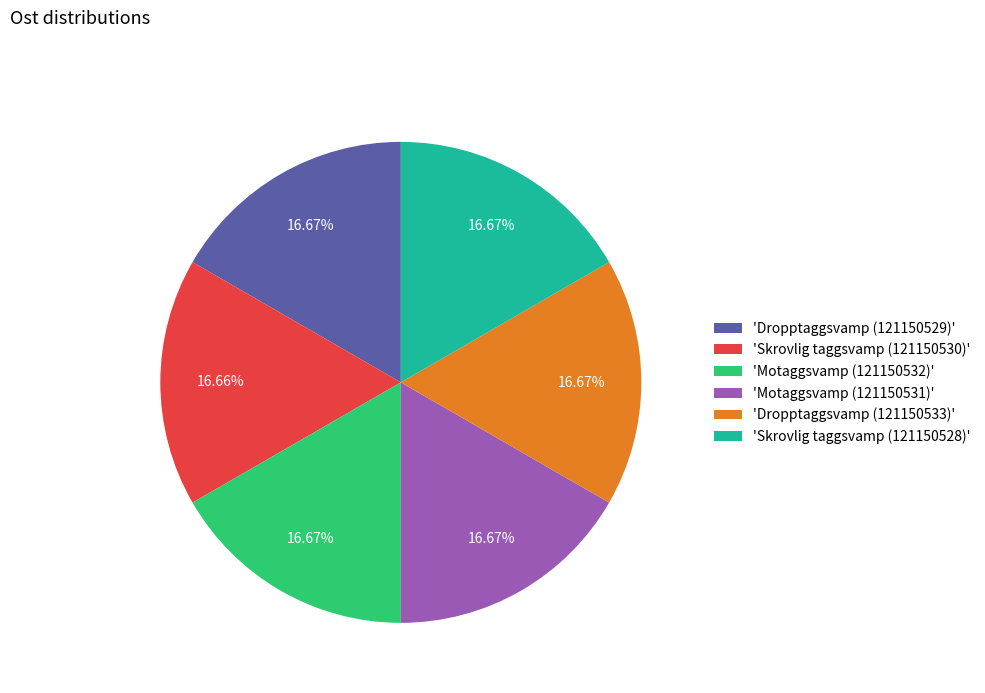

Does 'Skrovlig taggsvamp (121150530)' represent more than half of the total?

No